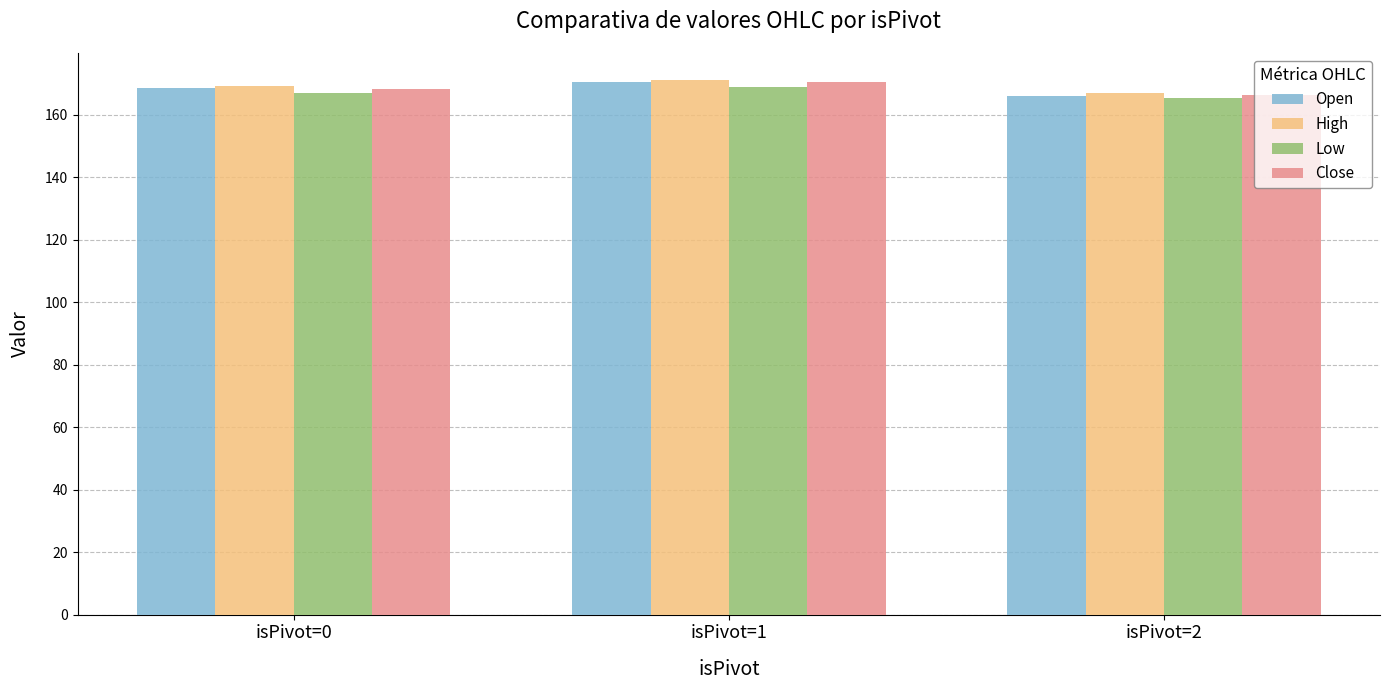

What is the minimum value for Open?

165.8